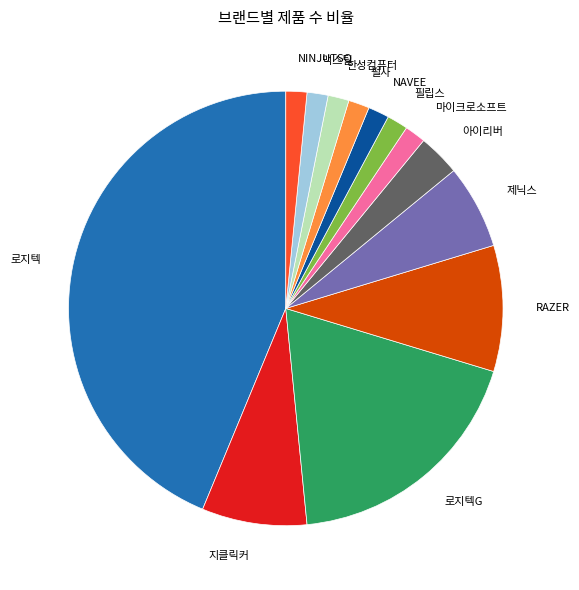

Is the sum of 필립스 and 아이리버 greater than half?

No